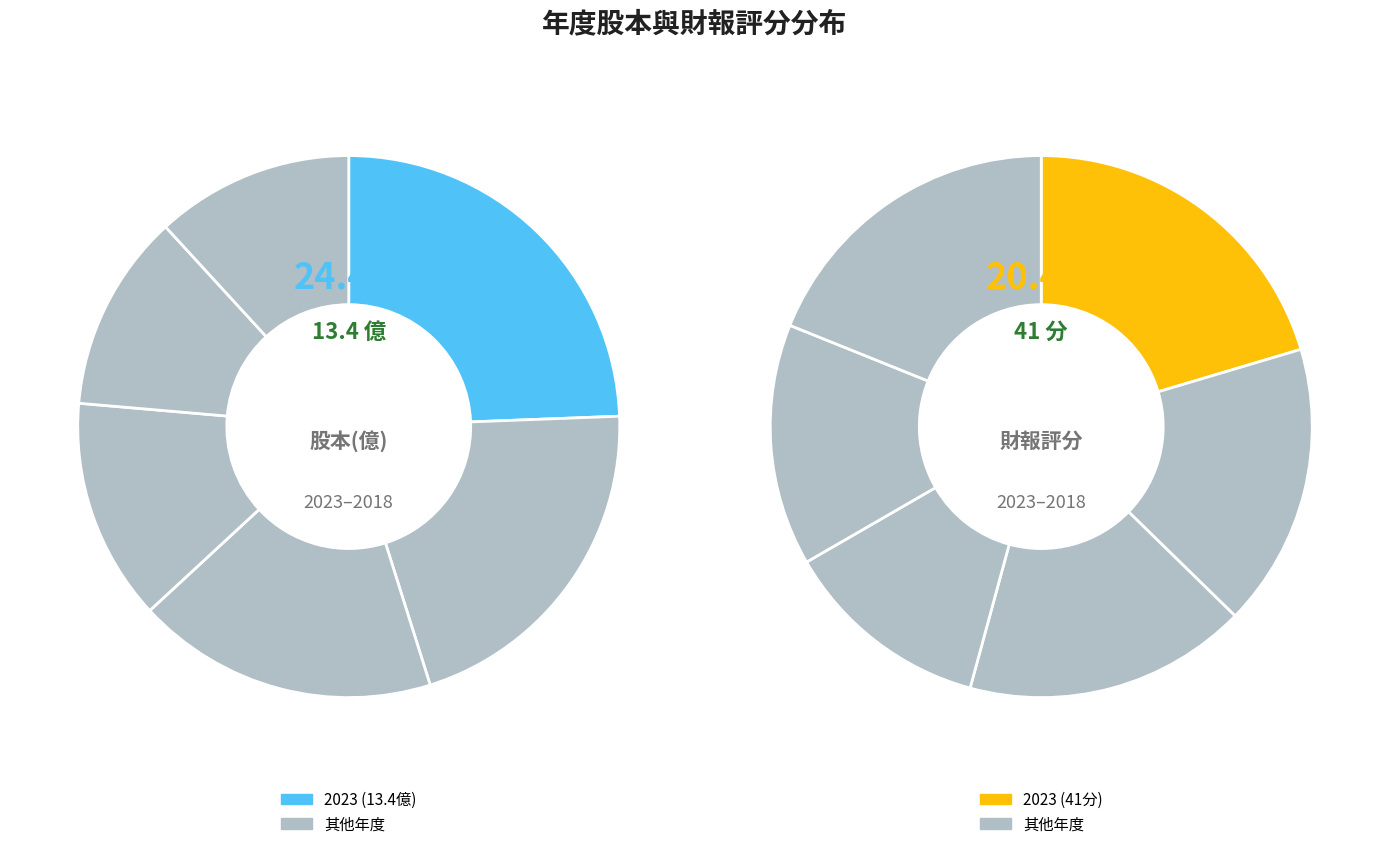

What is the smallest slice in the pie chart?

2019